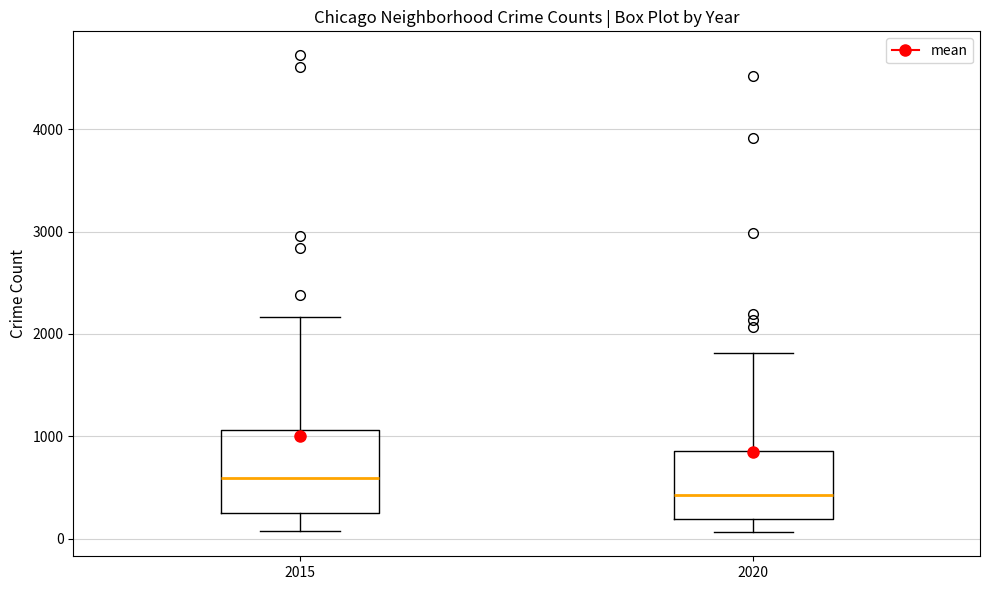

Which box's median line is the highest?

2015